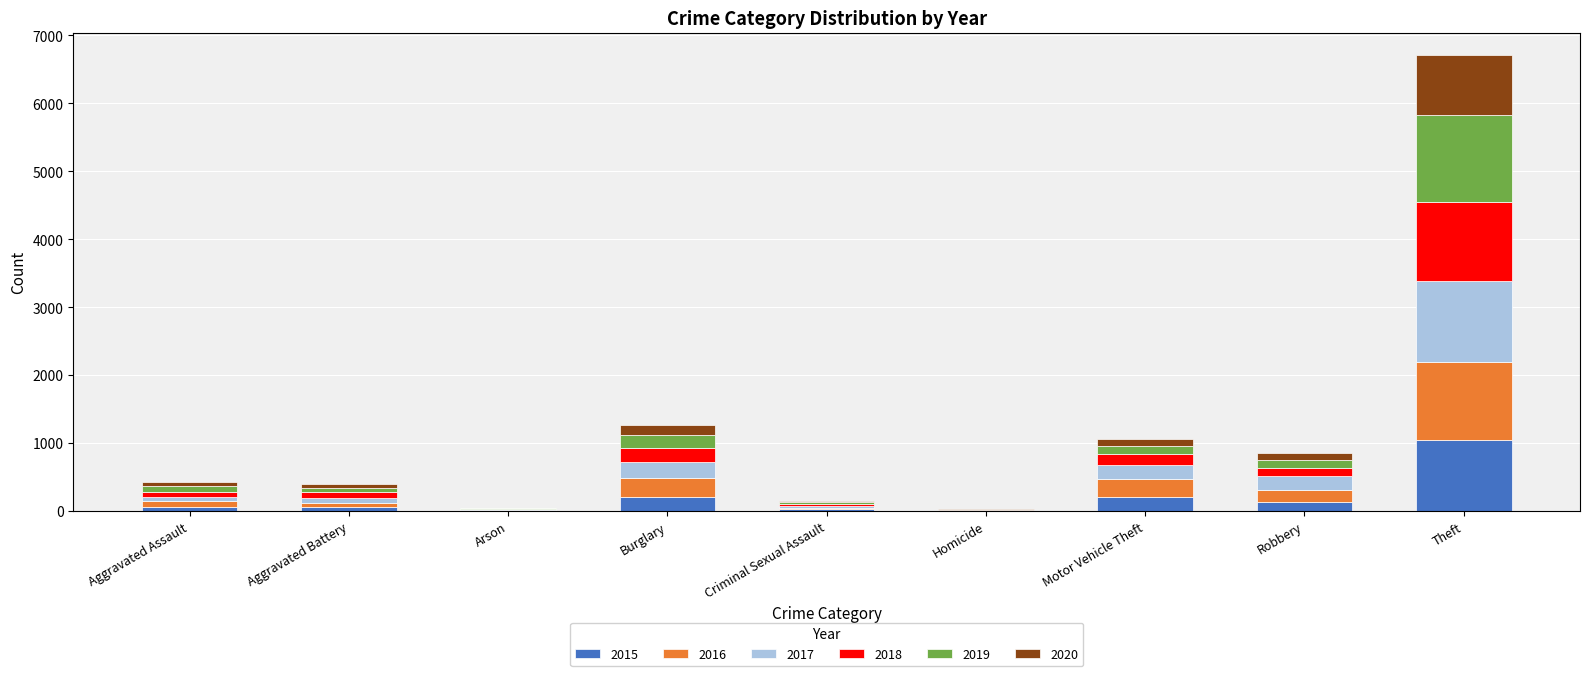

At which category is the sum across all series the highest?

Theft